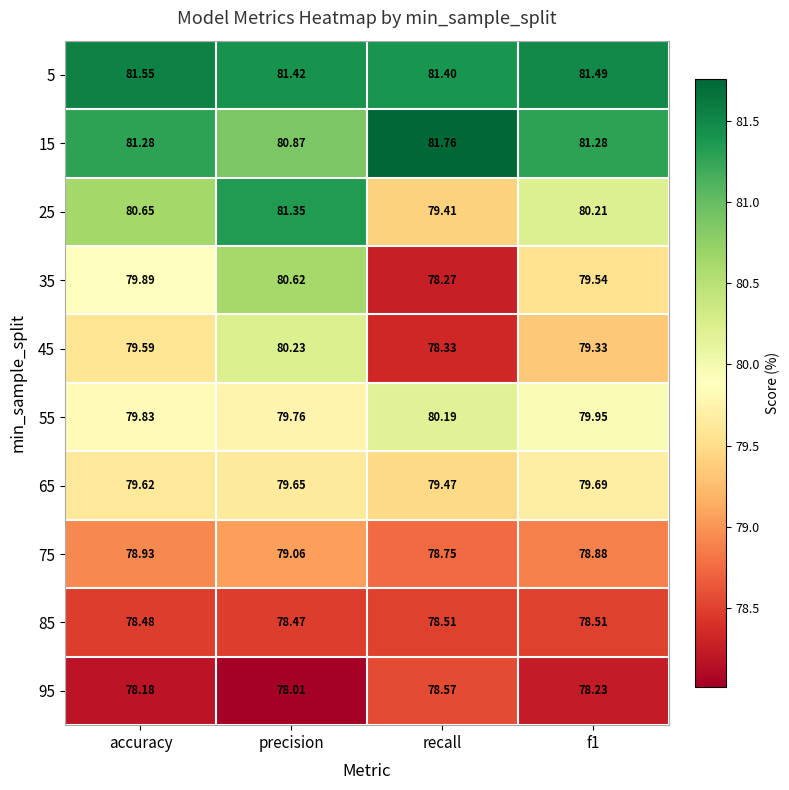

Rank the series by their maximum value, from lowest to highest.

85, 95, 75, 65, 55, 45, 35, 25, 5, 15